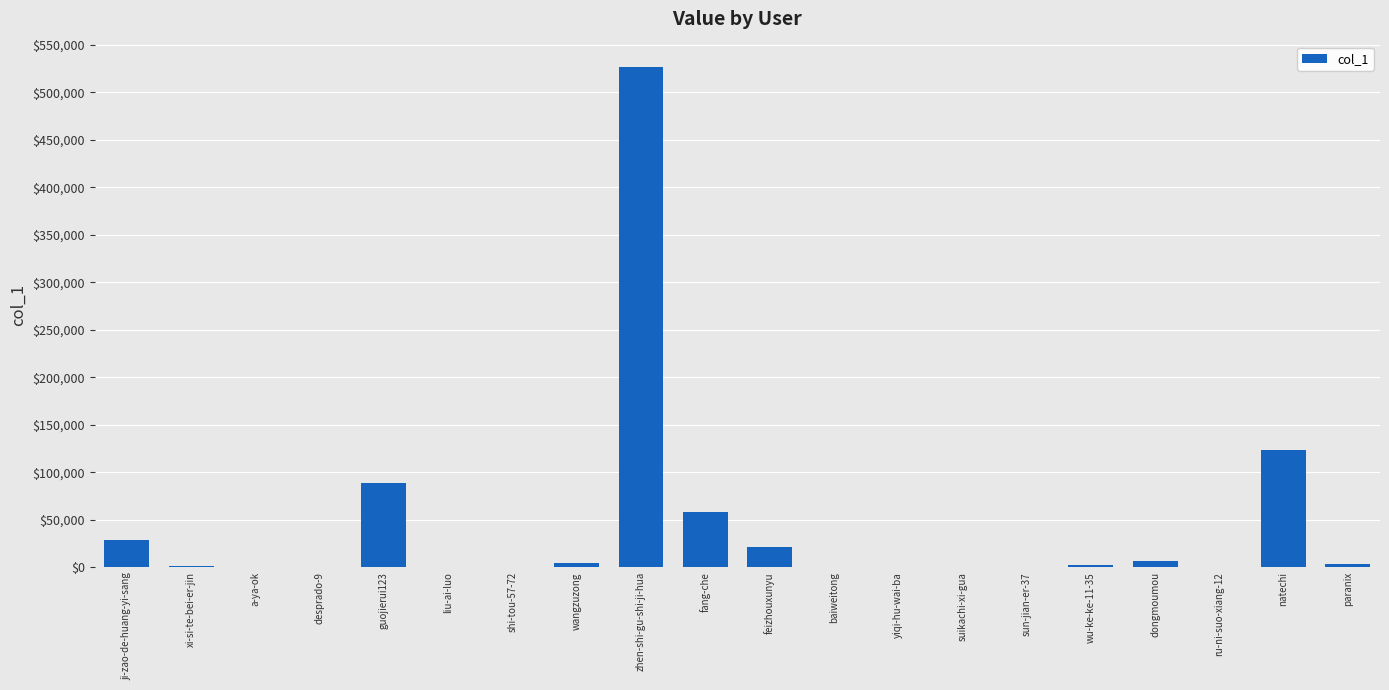

The value at zhen-shi-gu-shi-ji-hua is 851750. True or false?

False